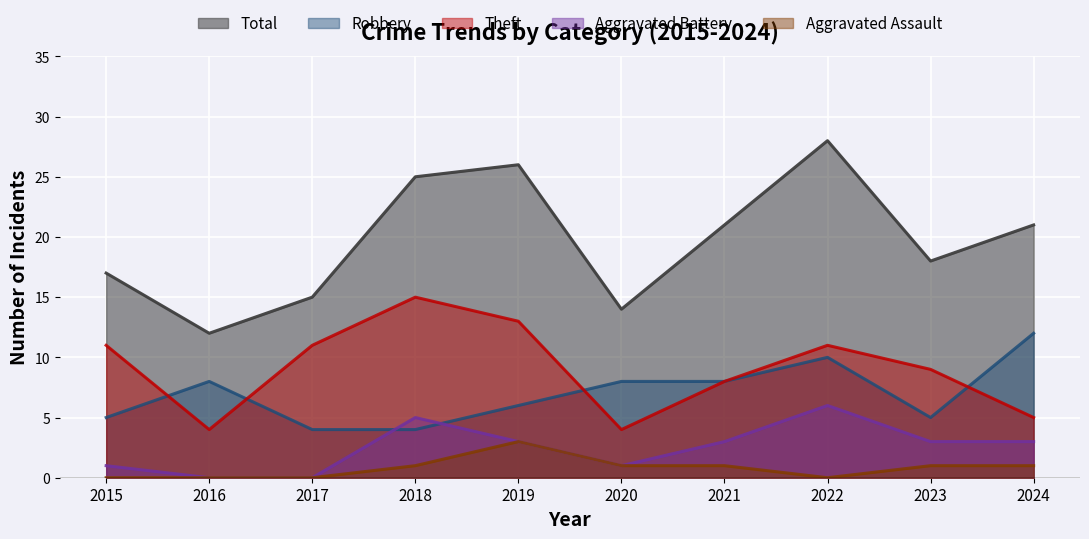

At which label does Theft reach its minimum?

2016